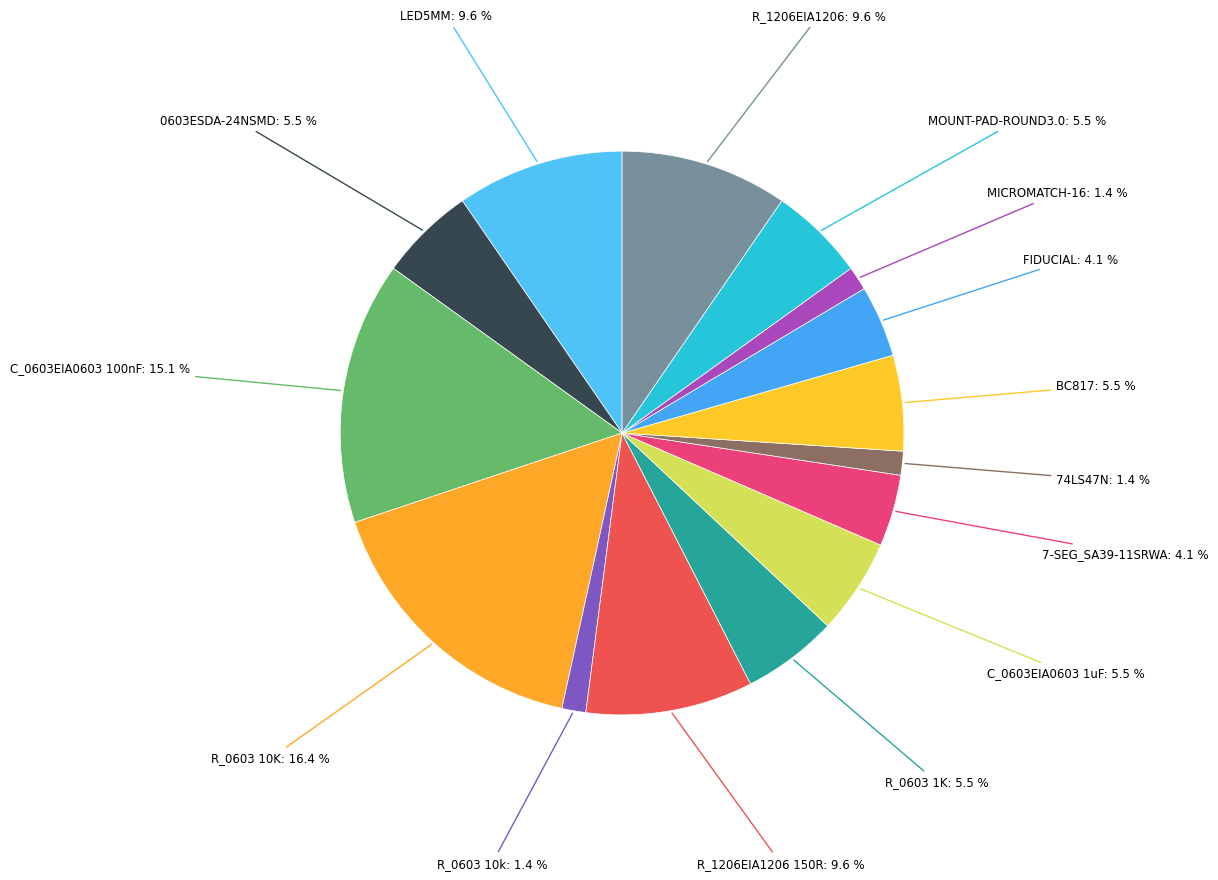

Rank the categories by value from lowest to highest.

R_0603 10k, 74LS47N, MICROMATCH-16, 7-SEG_SA39-11SRWA, FIDUCIAL, 0603ESDA-24NSMD, R_0603 1K, C_0603EIA0603 1uF, BC817, MOUNT-PAD-ROUND3.0, LED5MM, R_1206EIA1206 150R, R_1206EIA1206, C_0603EIA0603 100nF, R_0603 10K